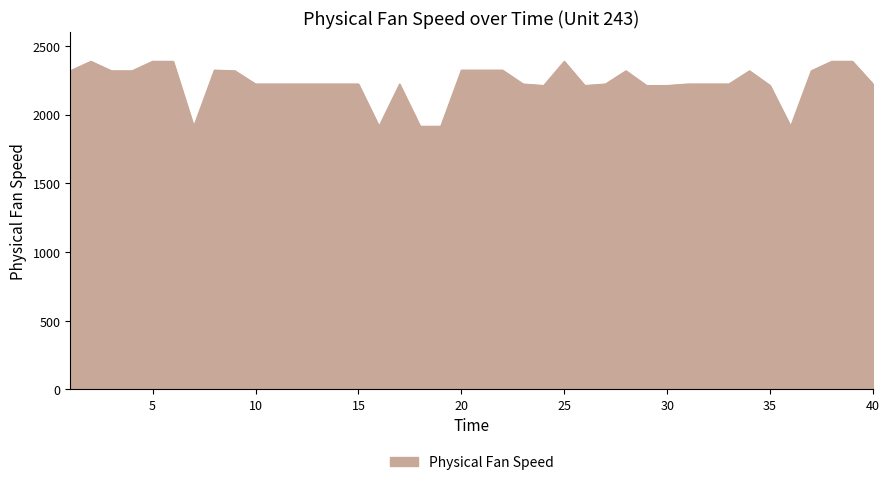

What is the maximum value shown in the chart?

2388.1